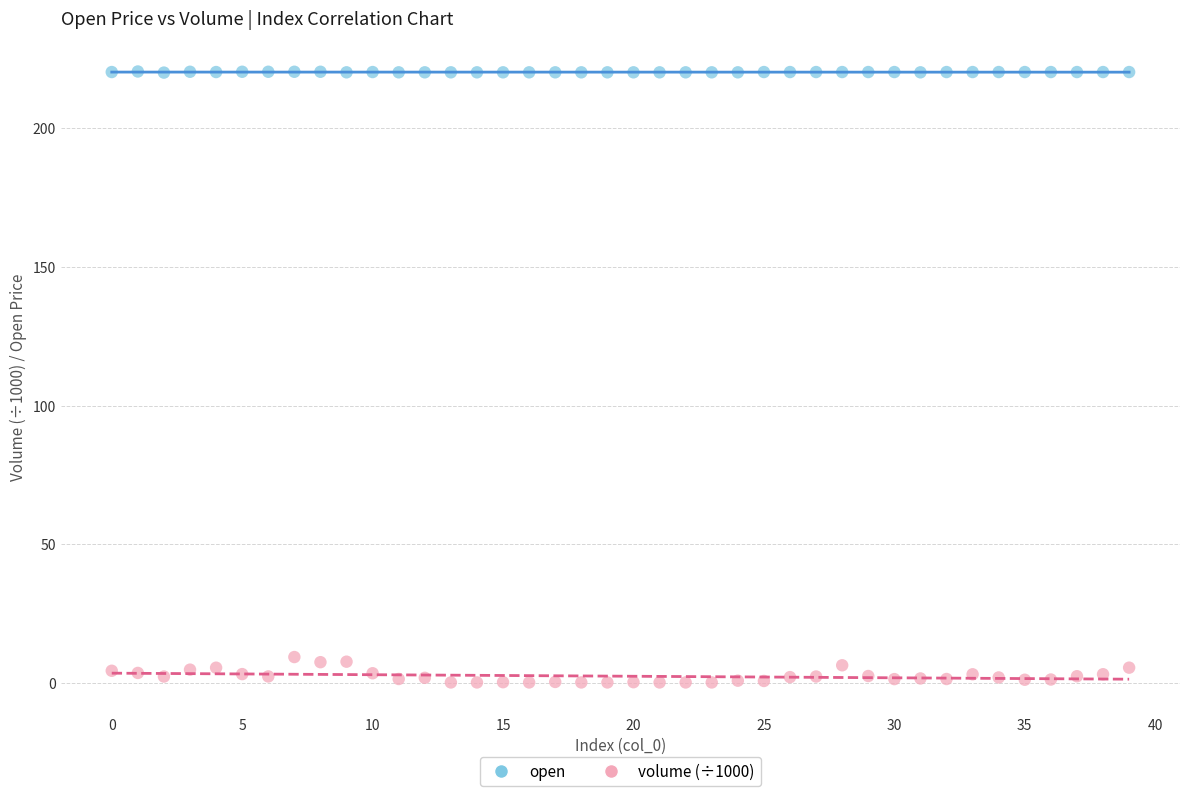

Across all data points, what is the range of Y values (max minus min)?

220.2